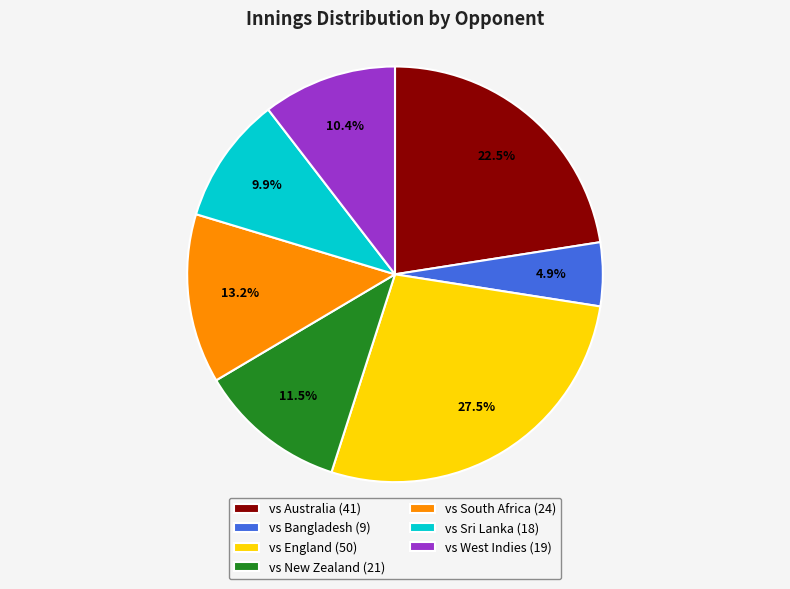

Is vs South Africa the majority of the pie?

No